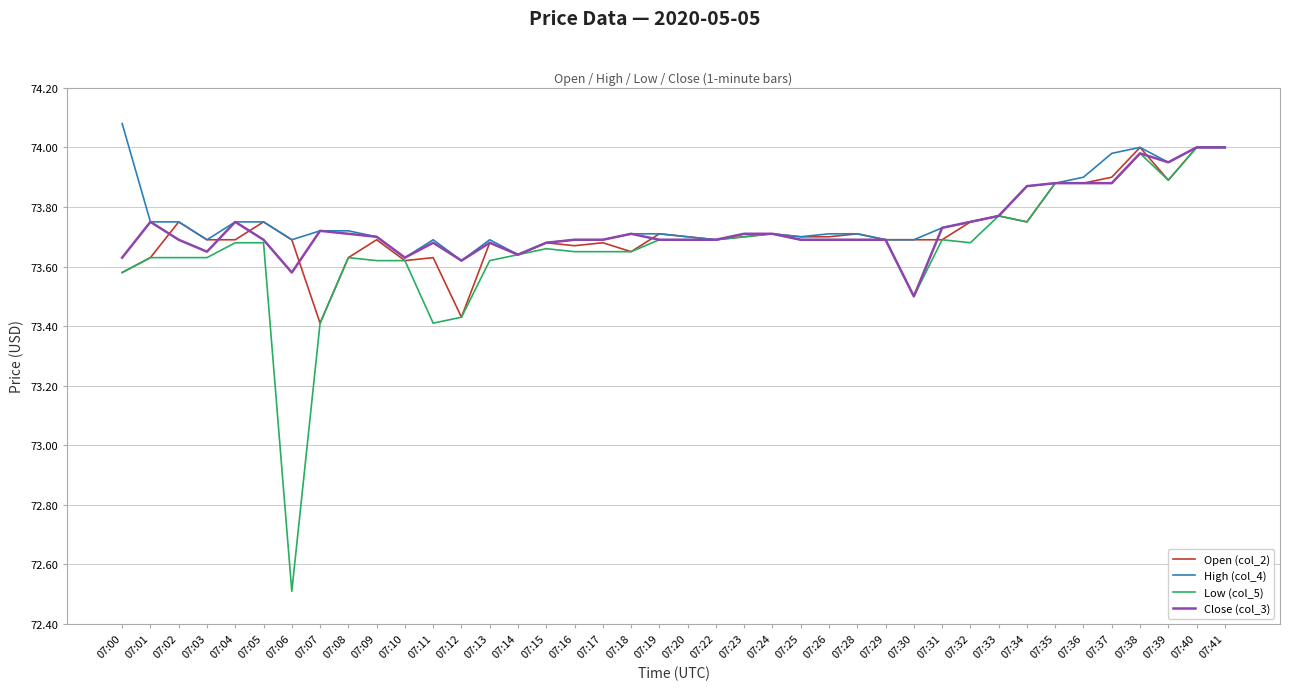

The value of Low (col_5) at 07:38 is 31.3. True or false?

False